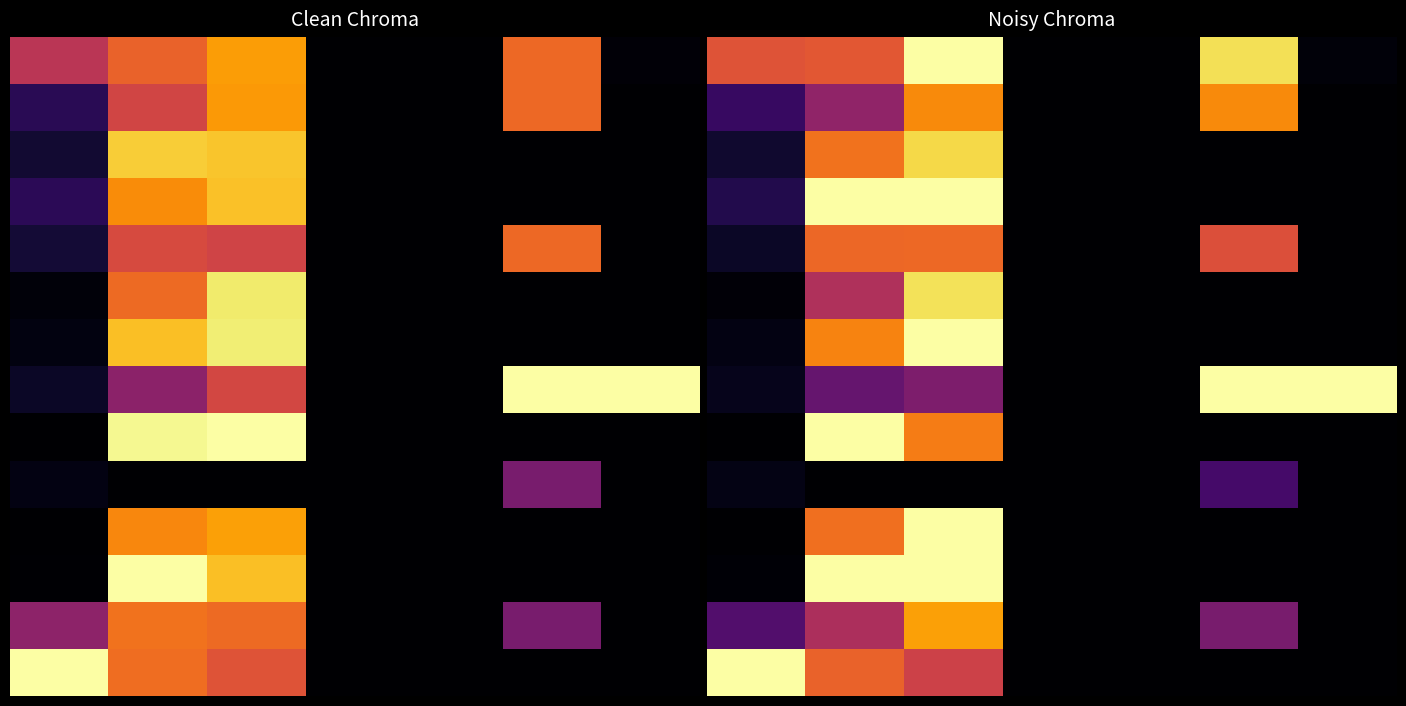

At how many categories does at least one series exceed 0?

5